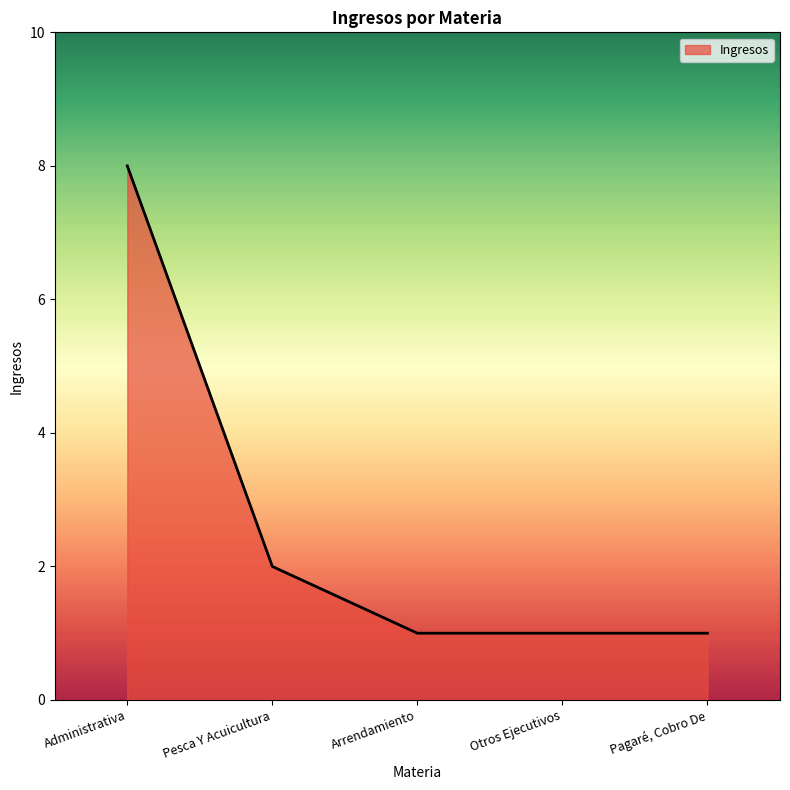

The value at Arrendamiento is 1. True or false?

True